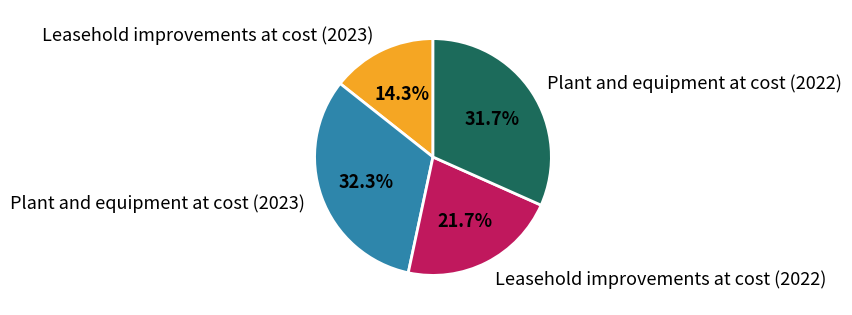

Does Plant and equipment at cost (2023) account for over 50% of the chart?

No